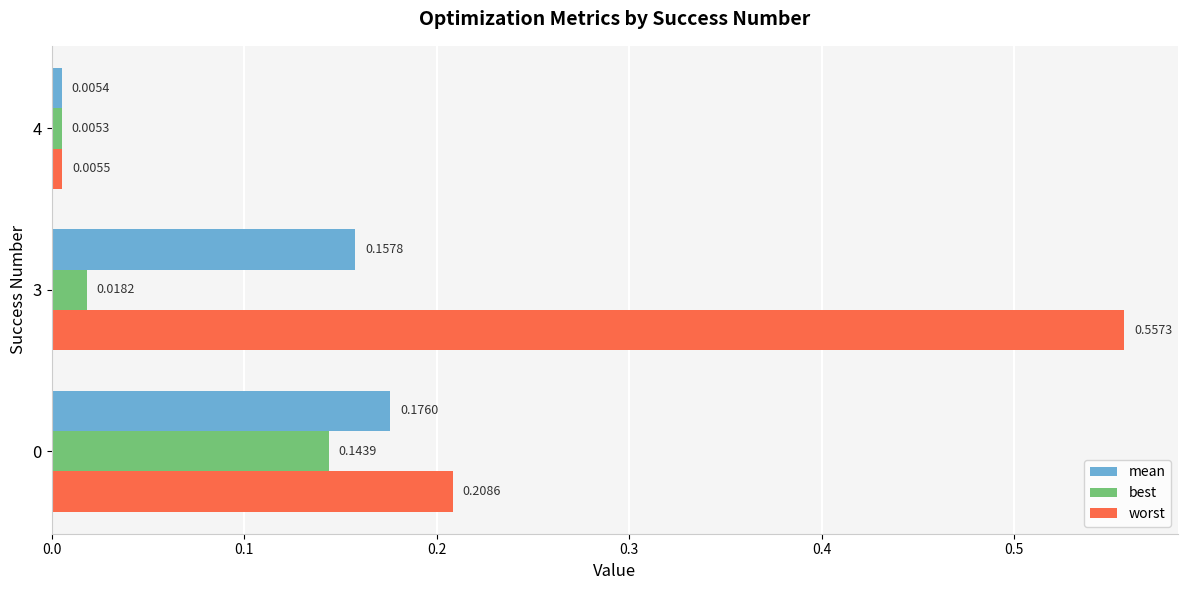

Rank the series by their average value, from lowest to highest.

best, mean, worst